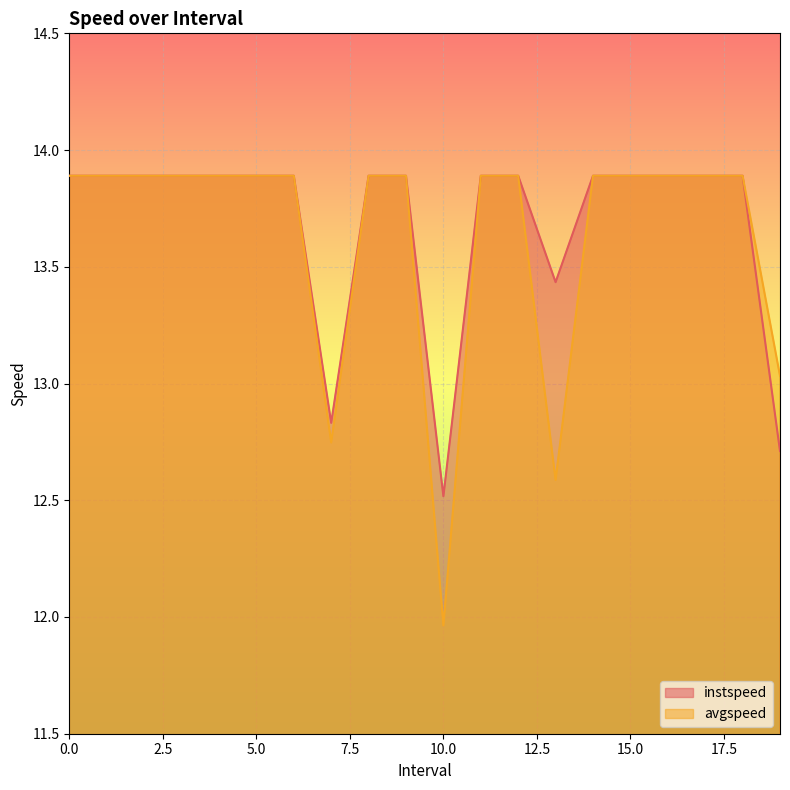

At which category does avgspeed reach its first local valley?

7.0